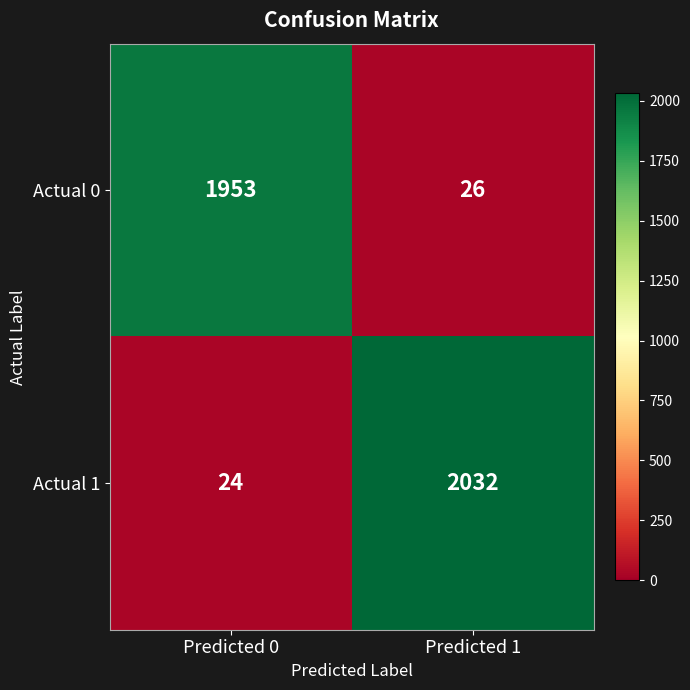

Reading left to right, transcribe all the data shown in this chart.

Actual 0: 1953	26
Actual 1: 24	2032